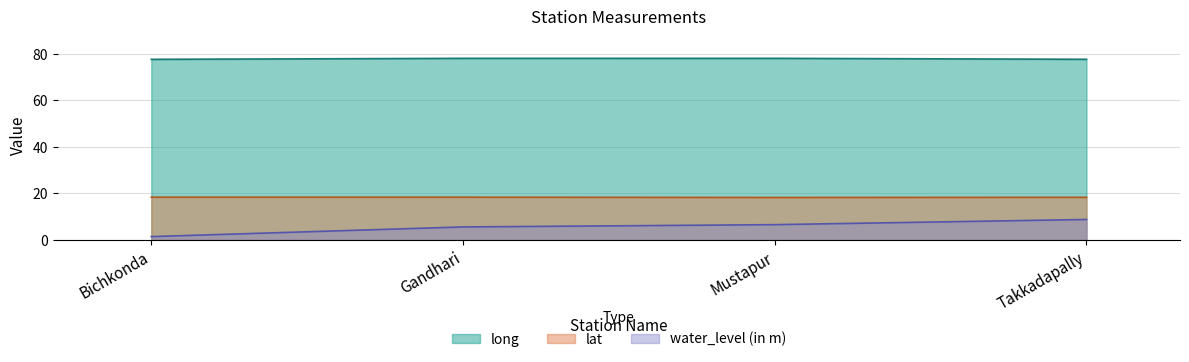

True or false: lat and long intersect in this chart.

False